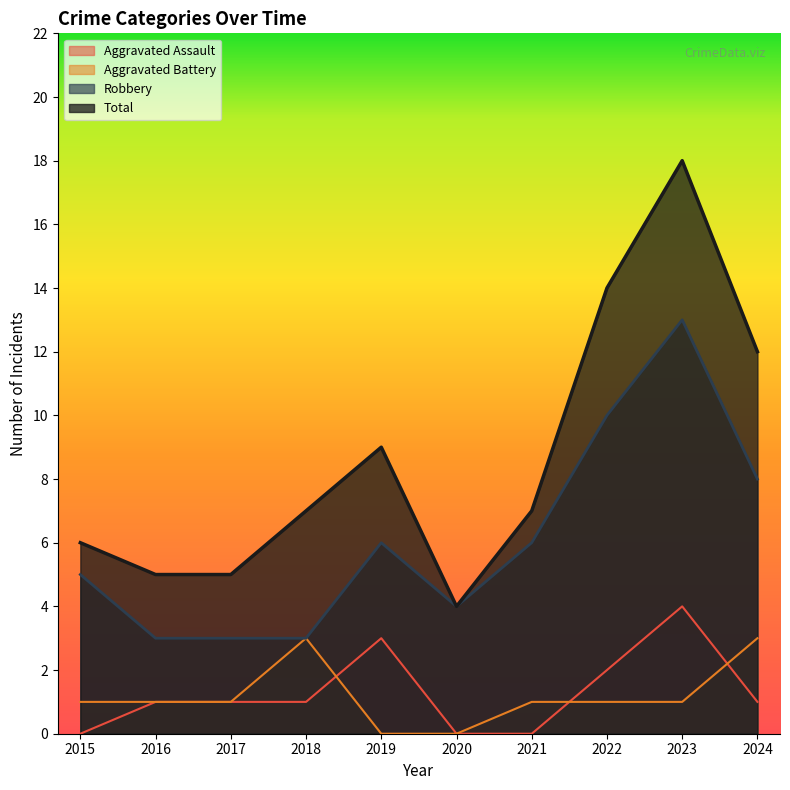

True or false: Aggravated Battery has more than 0 points higher than both neighbors.

True